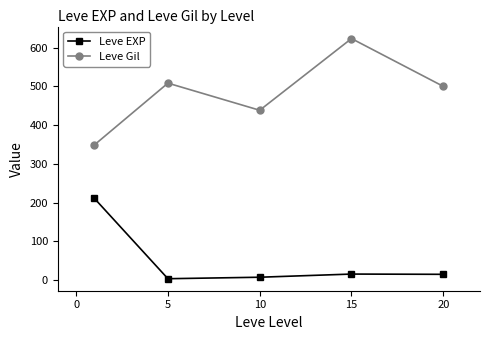

List the series in order of their overall mean, highest first.

Leve Gil, Leve EXP